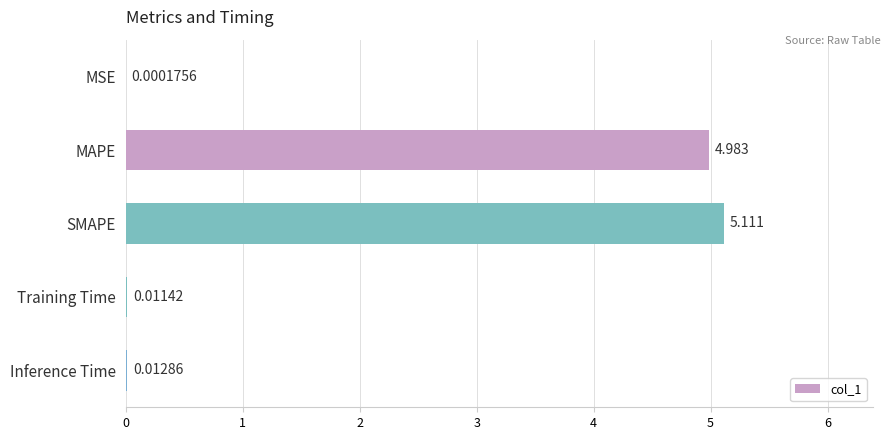

Are the bars horizontal?

Yes